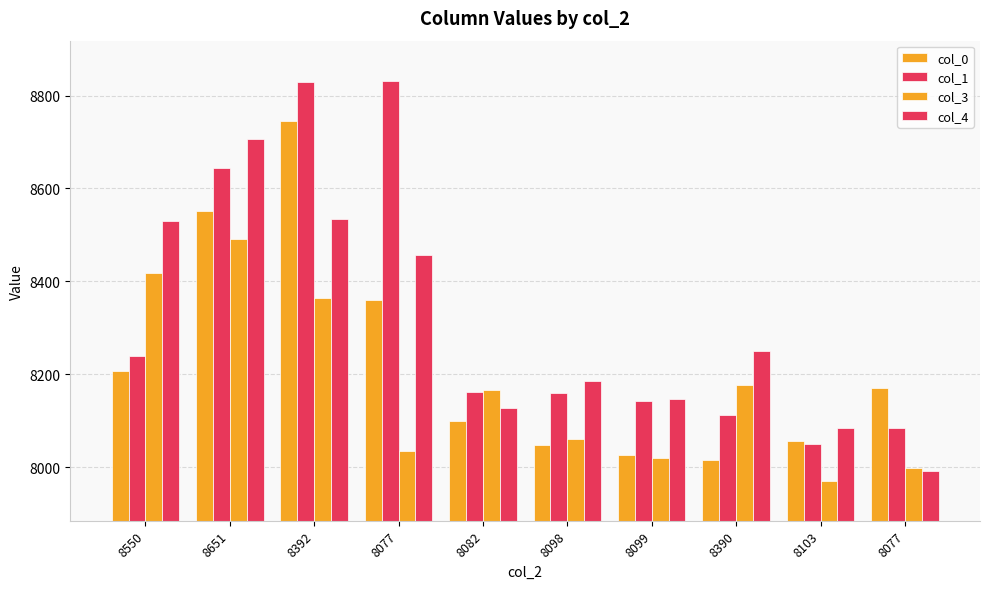

Where is col_3 nearest to the value 8231?

8390